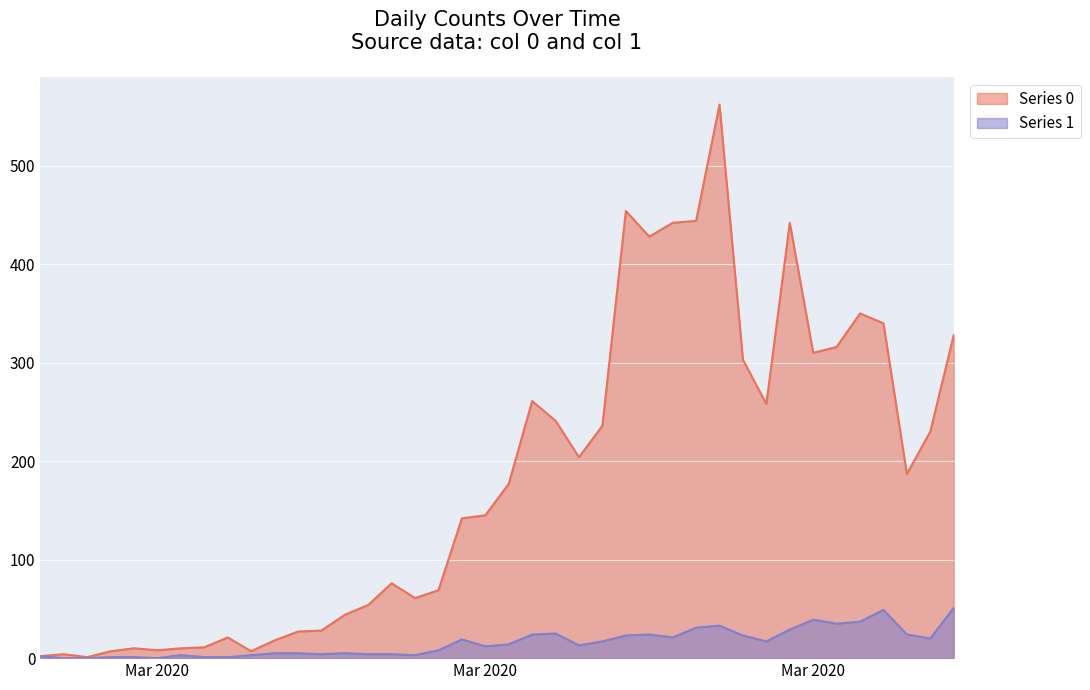

How many lines are shown in the chart?

2